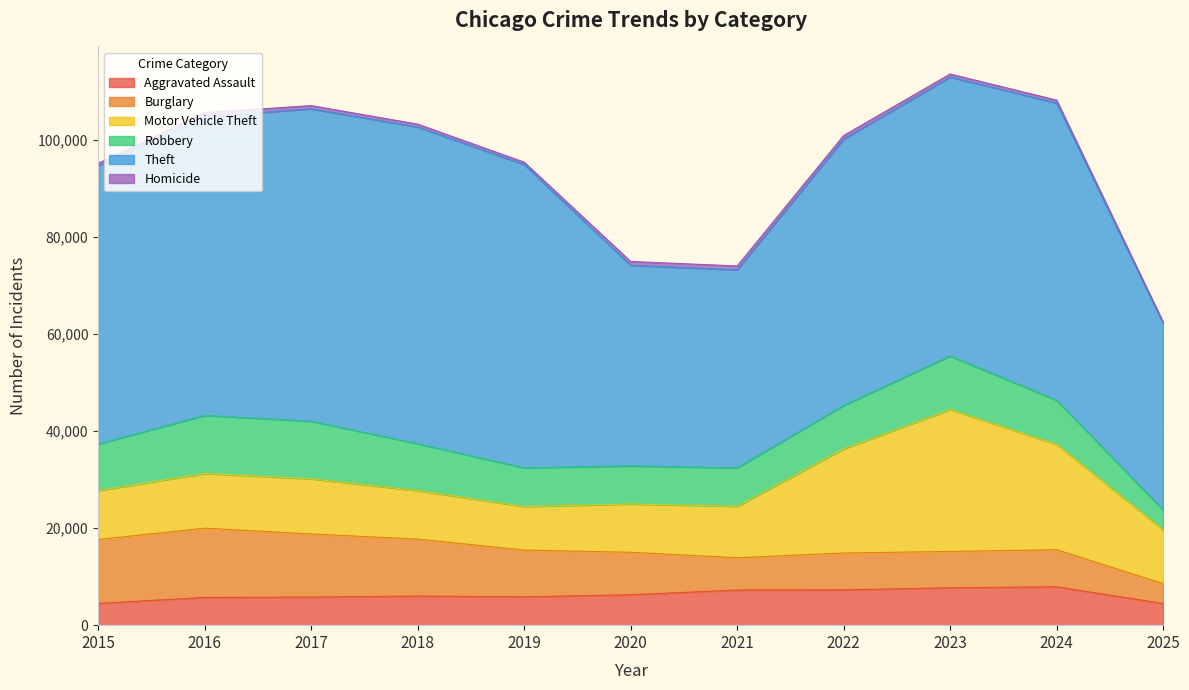

Which series has the largest total across all categories?

Theft